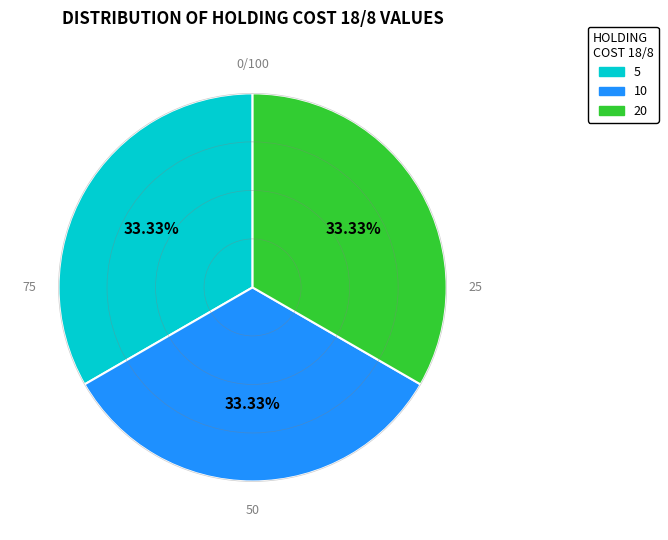

What is the ratio of the value at 5 to the value at 10?

1.0